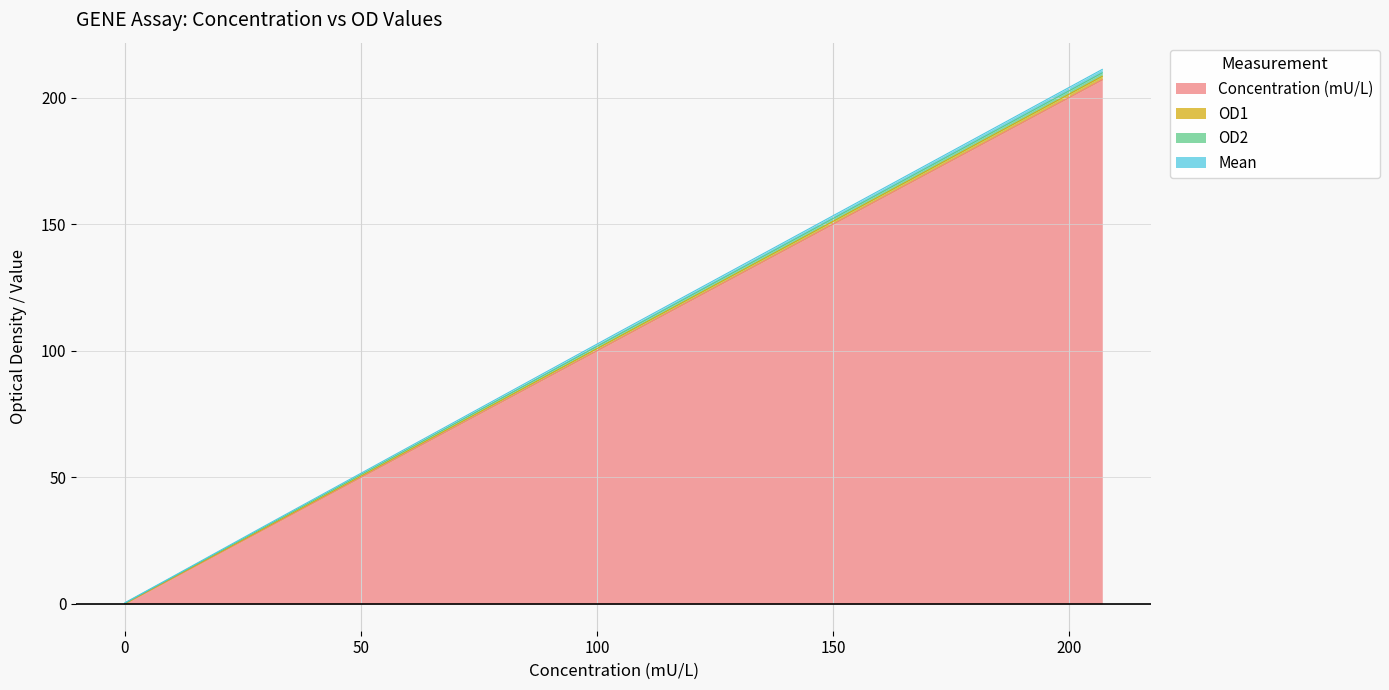

True or false: OD2 and Concentration (mU/L) cross at least once.

False